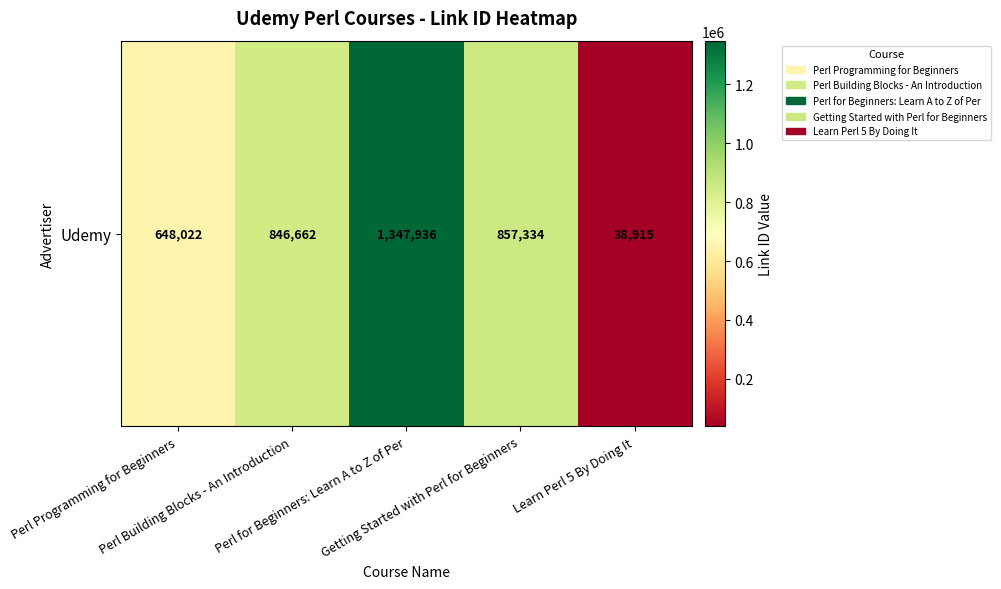

Which category has the lowest value across all series?

Learn Perl 5 By Doing It